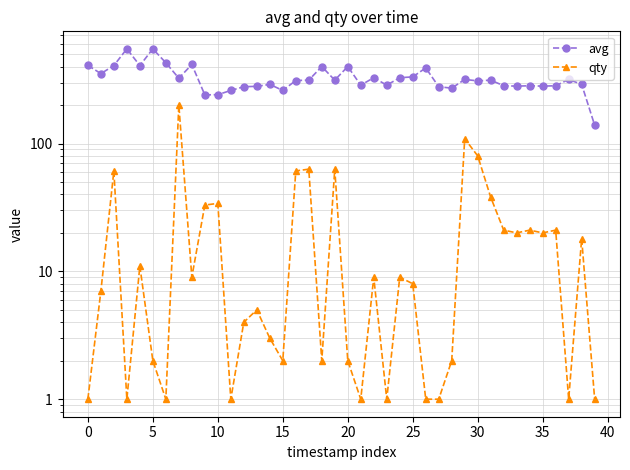

Reading left to right, transcribe all the data shown in this chart.

avg: 409	352	407	550	407	550	428	324	415	240	241	260	278	280	290	260	311	313	400	313	400	286	327	286	327	332	390	278	271	317	309	313	283	281	283	281	283	317	290	139
qty: 1	7	61	1	11	2	1	200	9	33	34	1	4	5	3	2	61	63	2	63	2	1	9	1	9	8	1	1	2	109	80	38	21	20	21	20	21	1	18	1